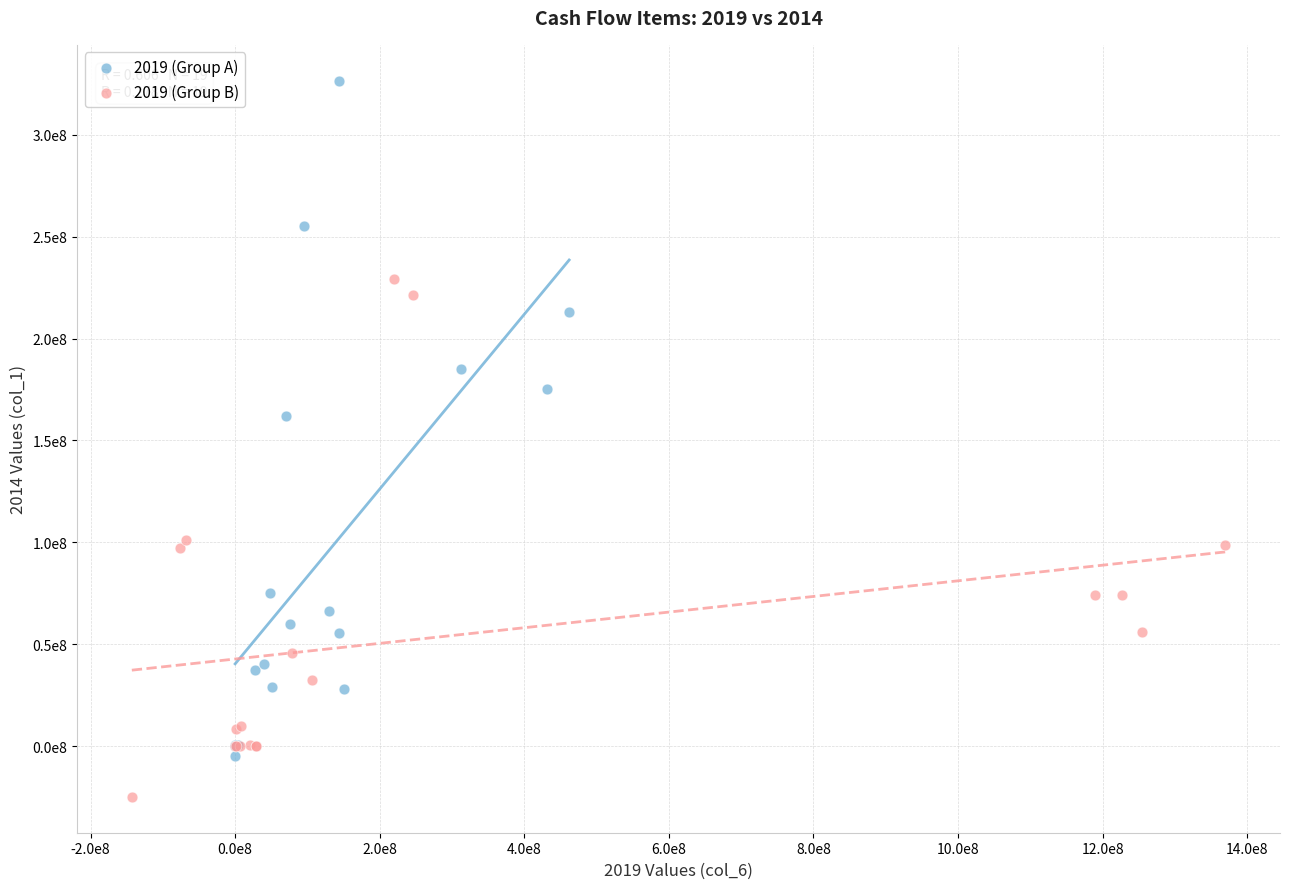

Which series reaches the minimum Y coordinate?

2019 (Group B)